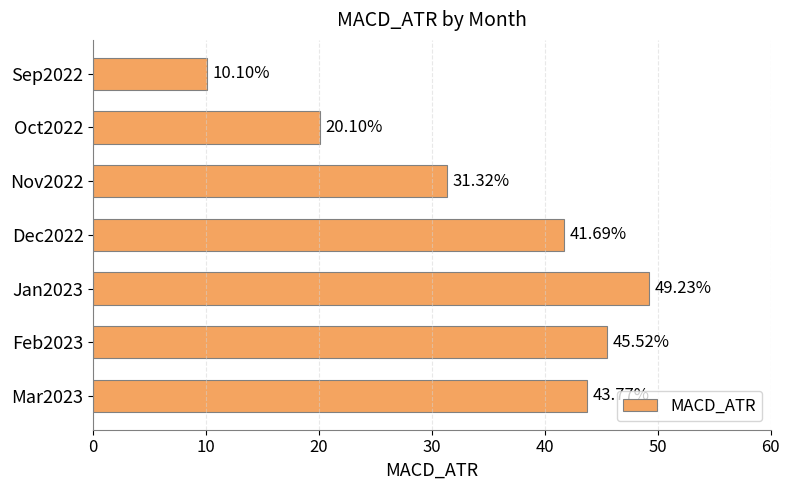

What is the difference between the maximum and minimum values?

39.1